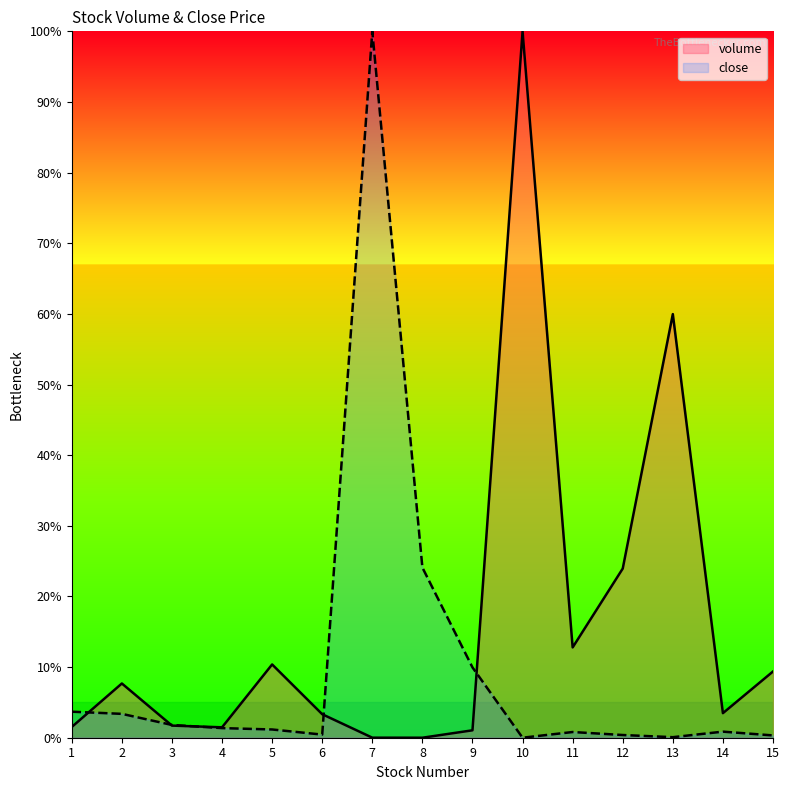

Where is volume nearest to the value 0?

8